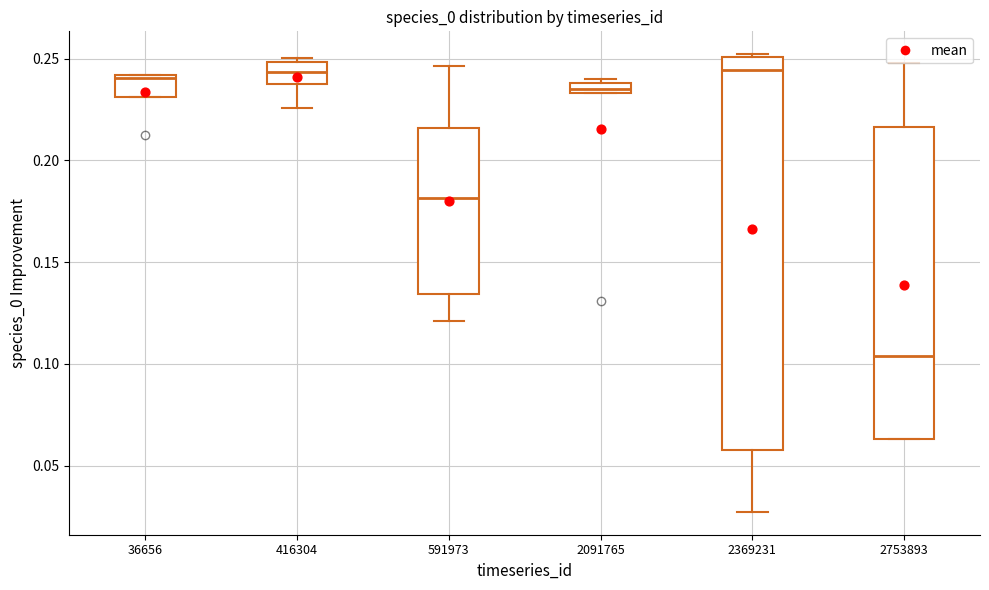

Comparing the boxes themselves (not the whiskers), which one is the tallest?

2369231